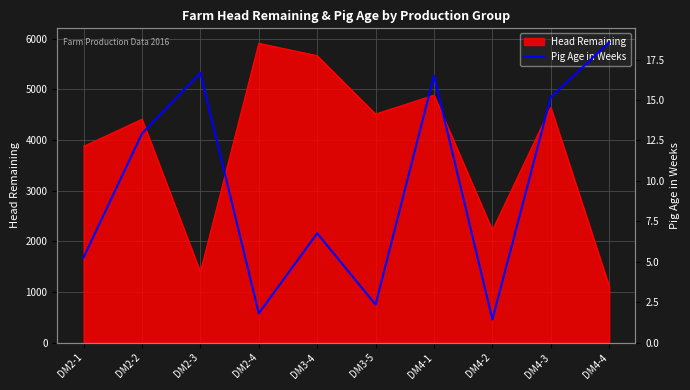

The value of Head Remaining at DM2-1 is 1642. True or false?

False